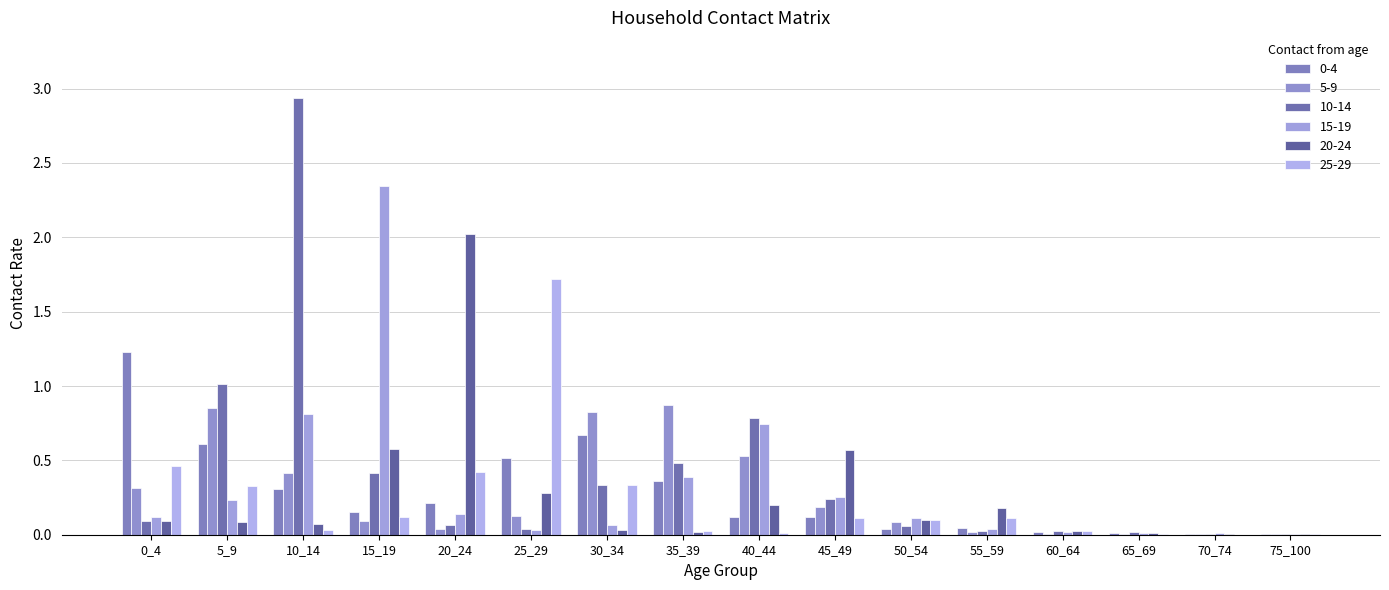

The 10-14 series shows 0.0 at 20_24. True or false?

False